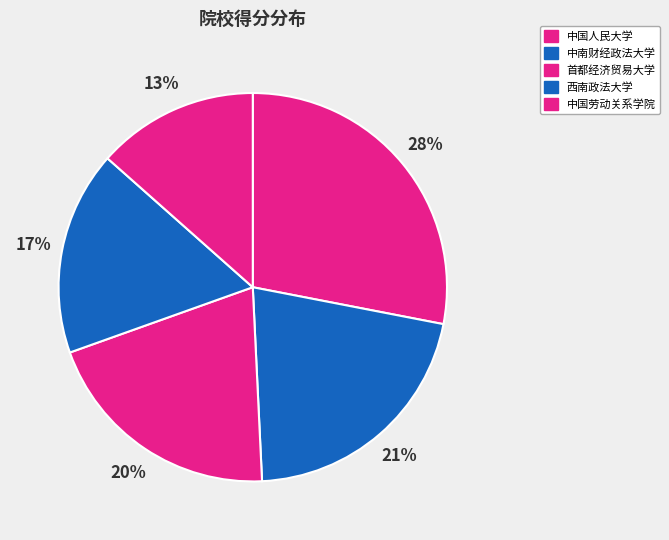

Is 中南财经政法大学 the majority of the pie?

No